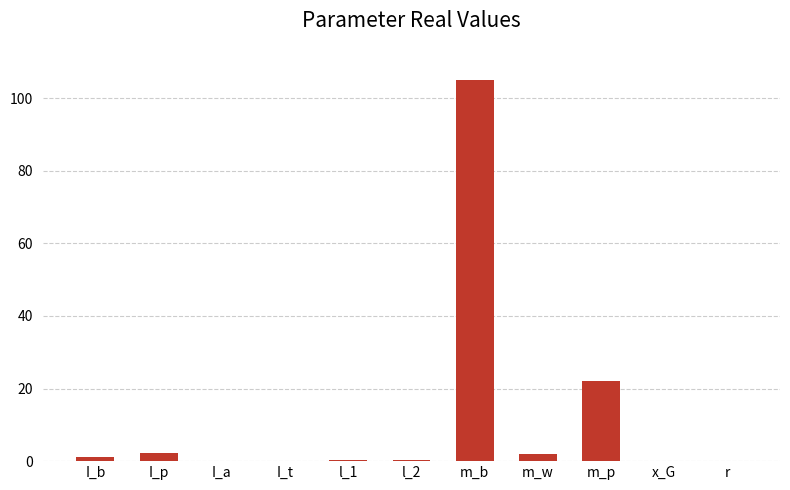

At which label is the value closest to 52?

m_p